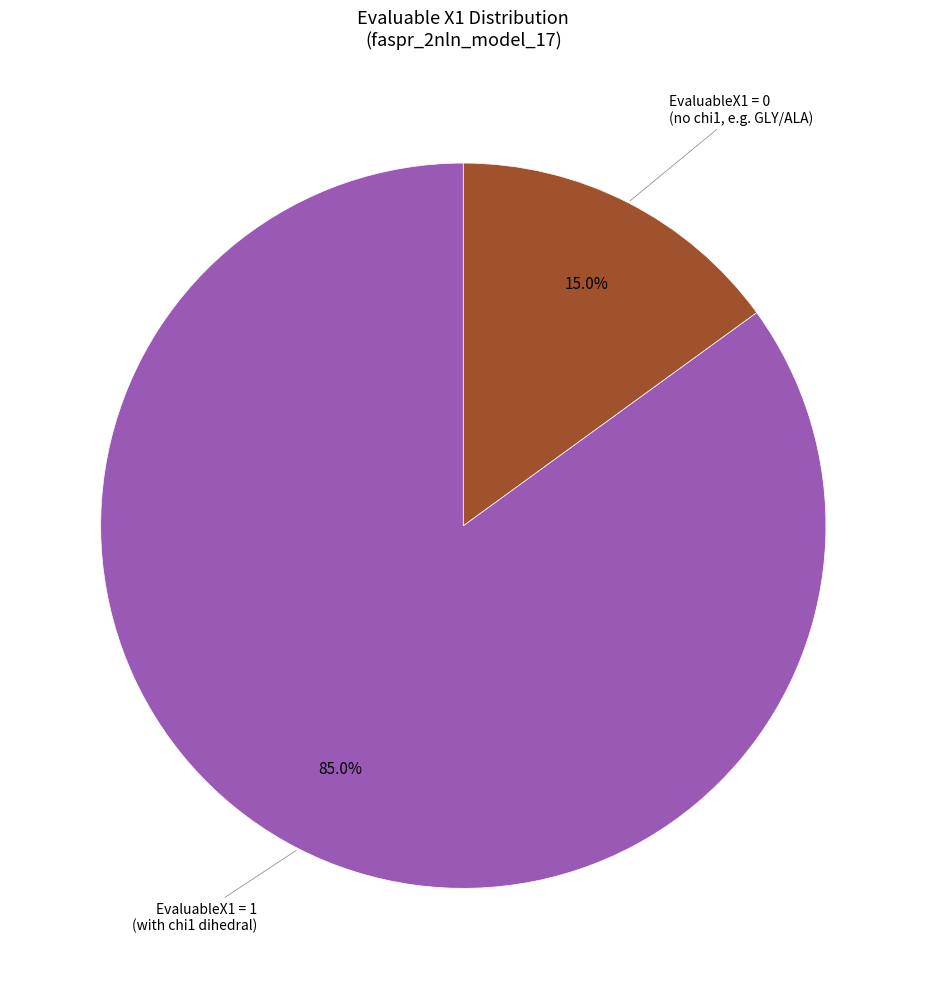

How many segments does this pie chart have?

2